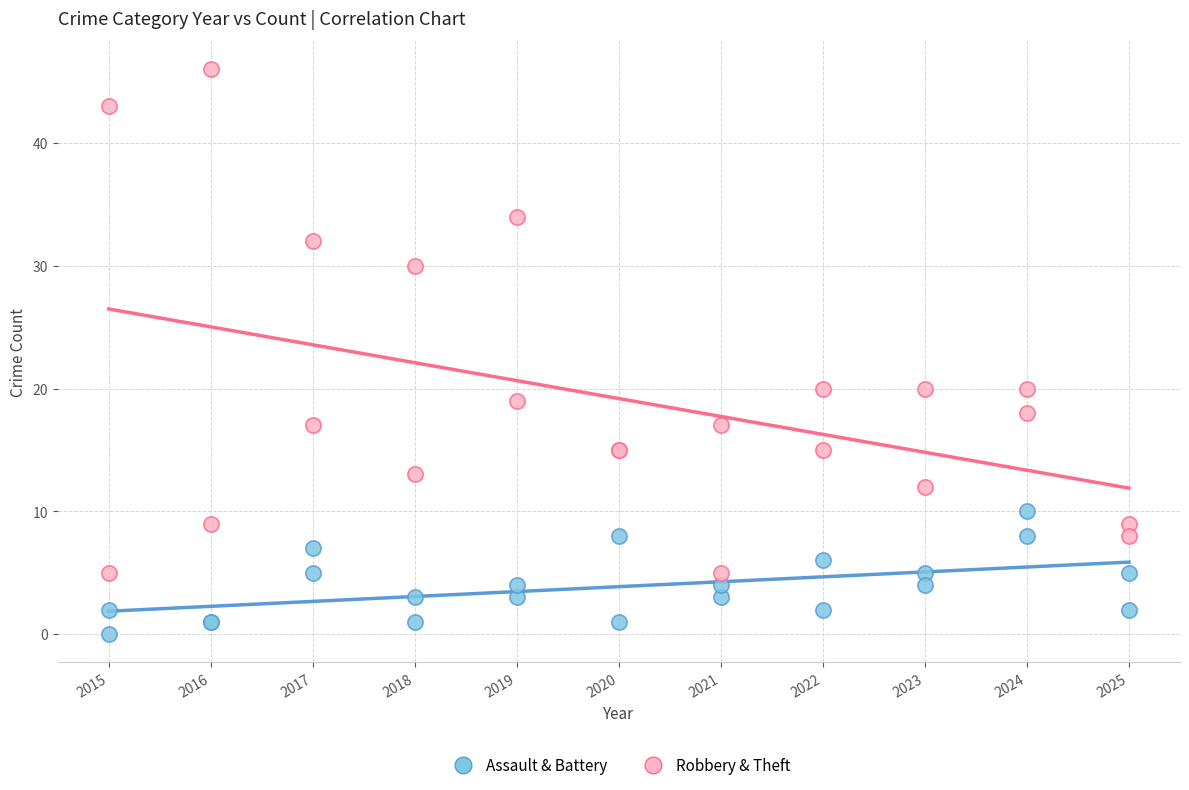

Which series reaches the maximum Y coordinate?

Robbery & Theft